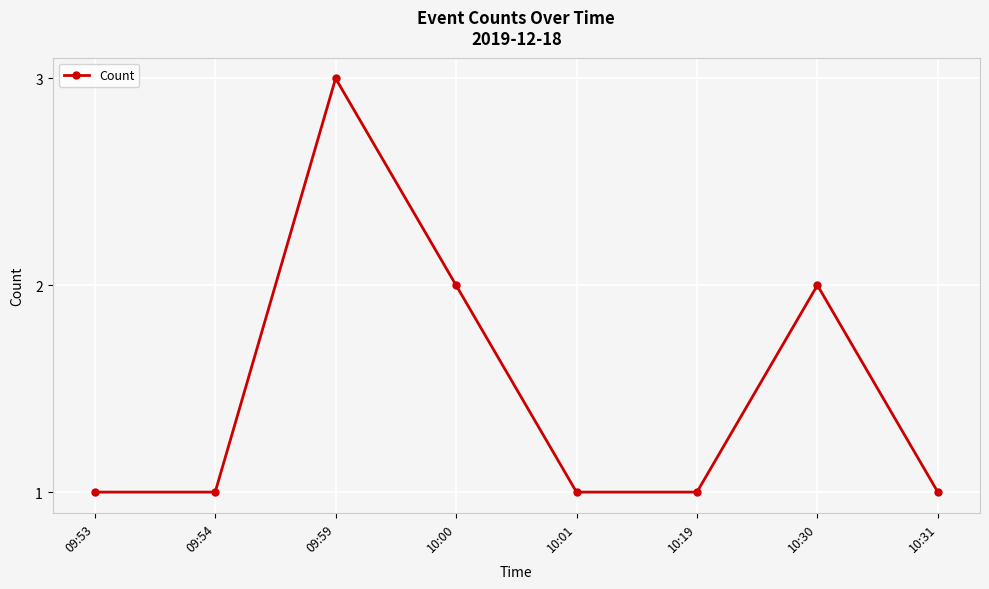

Read the value at 09:53.

1